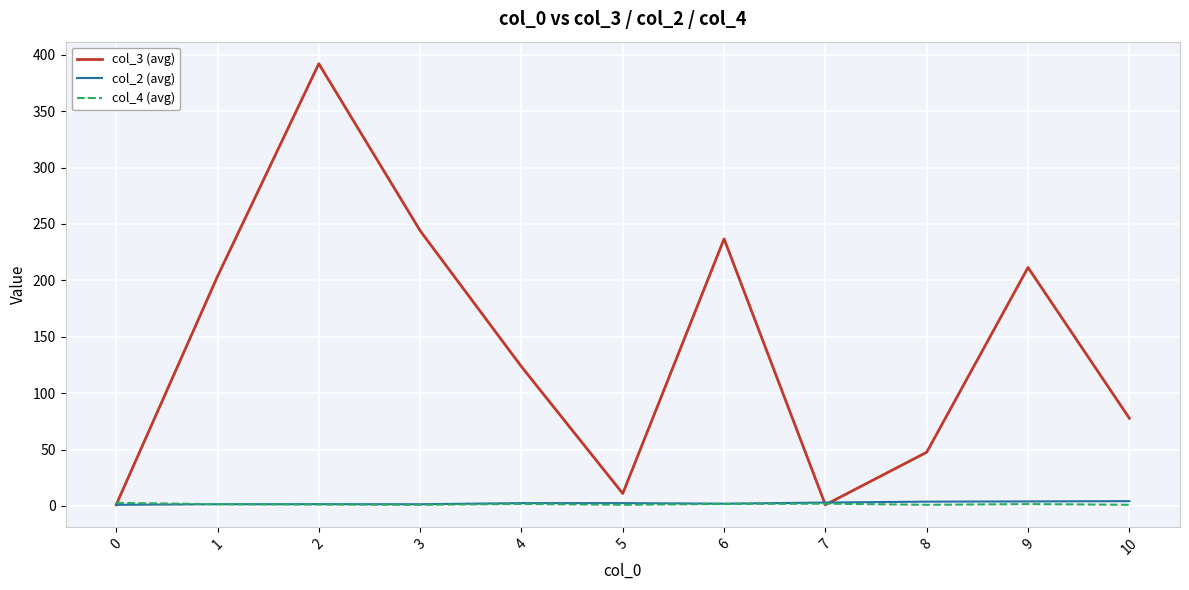

The value of col_3 (avg) at 6 is 327.8. True or false?

False